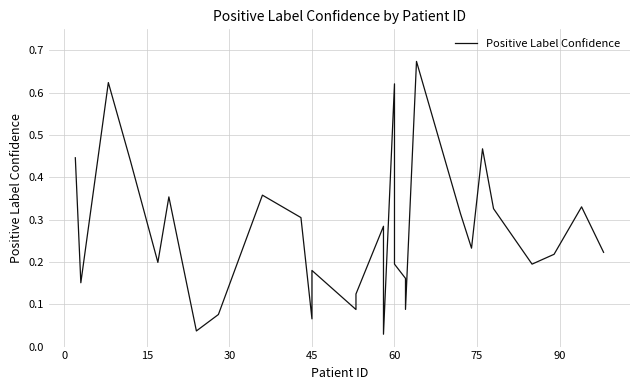

How many points are lower than both their immediate neighbors (excluding endpoints)?

9